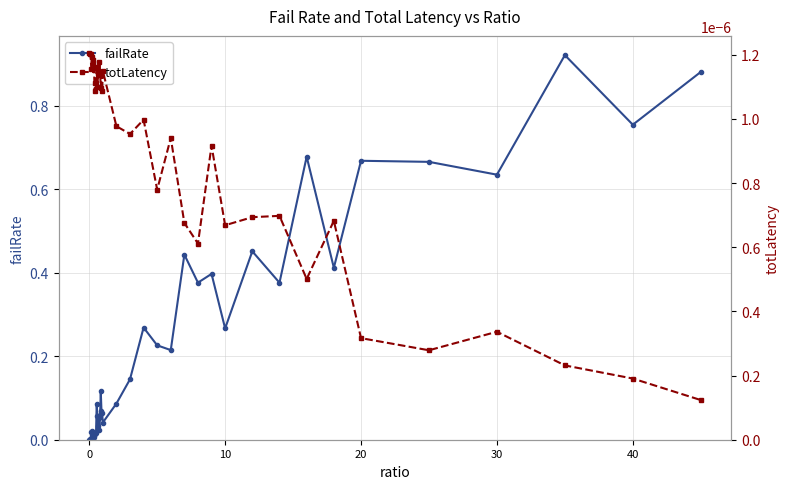

Which series has the largest total across all categories?

failRate